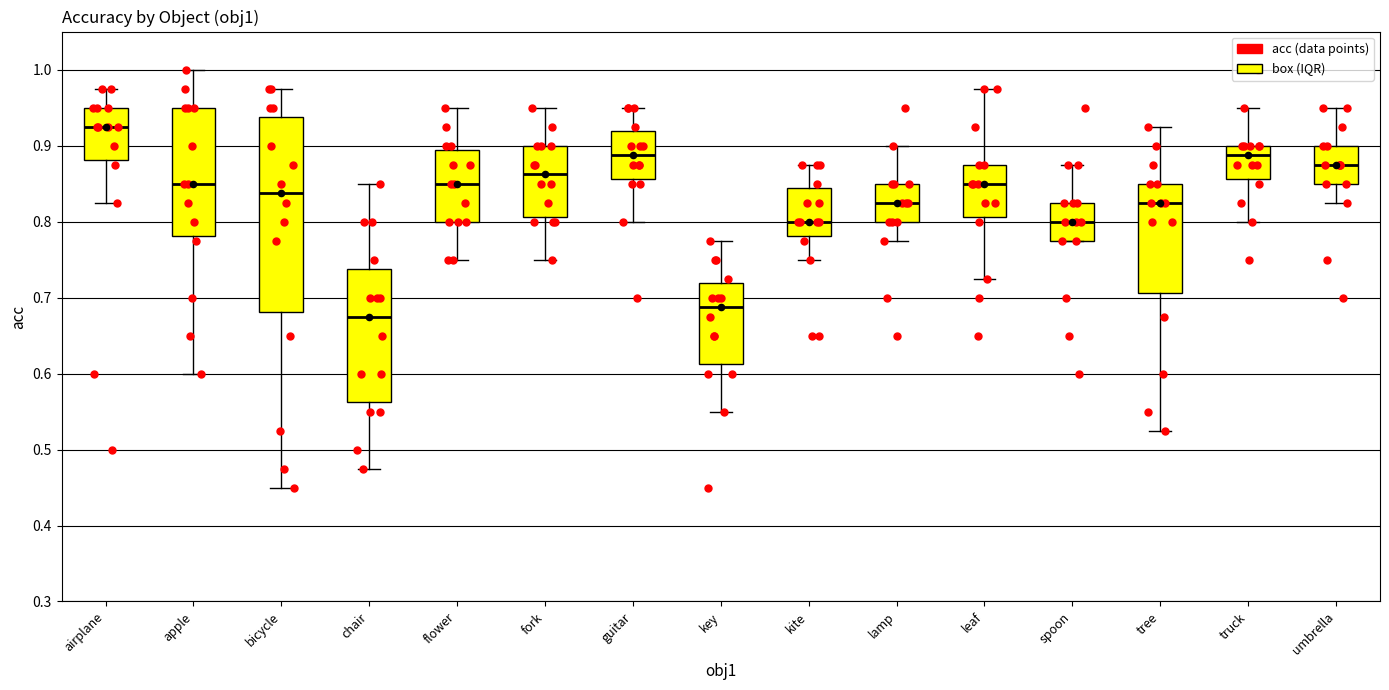

Reading left to right, read every box against the y-axis: the position of its median line, the range the box covers, and the ends of its whiskers. The values are not printed on the chart, so give them approximately, as read against the axis.

airplane: median 0.93, box 0.88 to 0.95, whiskers 0.83 to 0.98
apple: median 0.85, box 0.78 to 0.95, whiskers 0.60 to 1.00
bicycle: median 0.84, box 0.68 to 0.94, whiskers 0.45 to 0.98
chair: median 0.68, box 0.56 to 0.74, whiskers 0.48 to 0.85
flower: median 0.85, box 0.80 to 0.89, whiskers 0.75 to 0.95
fork: median 0.86, box 0.81 to 0.90, whiskers 0.75 to 0.95
guitar: median 0.89, box 0.86 to 0.92, whiskers 0.80 to 0.95
key: median 0.69, box 0.61 to 0.72, whiskers 0.55 to 0.78
kite: median 0.80, box 0.78 to 0.84, whiskers 0.75 to 0.88
lamp: median 0.83, box 0.80 to 0.85, whiskers 0.78 to 0.90
leaf: median 0.85, box 0.81 to 0.88, whiskers 0.73 to 0.98
spoon: median 0.80, box 0.78 to 0.83, whiskers 0.78 to 0.88
tree: median 0.83, box 0.71 to 0.85, whiskers 0.53 to 0.93
truck: median 0.89, box 0.86 to 0.90, whiskers 0.80 to 0.95
umbrella: median 0.88, box 0.85 to 0.90, whiskers 0.83 to 0.95